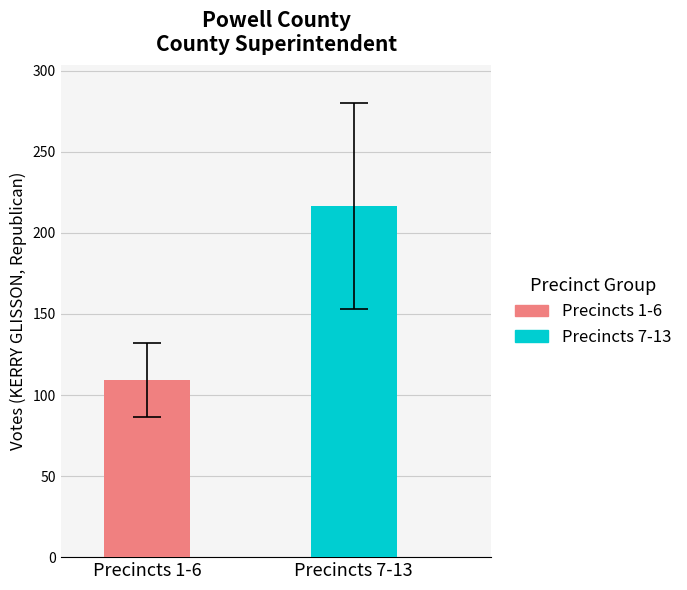

What is the greatest value displayed?

216.7